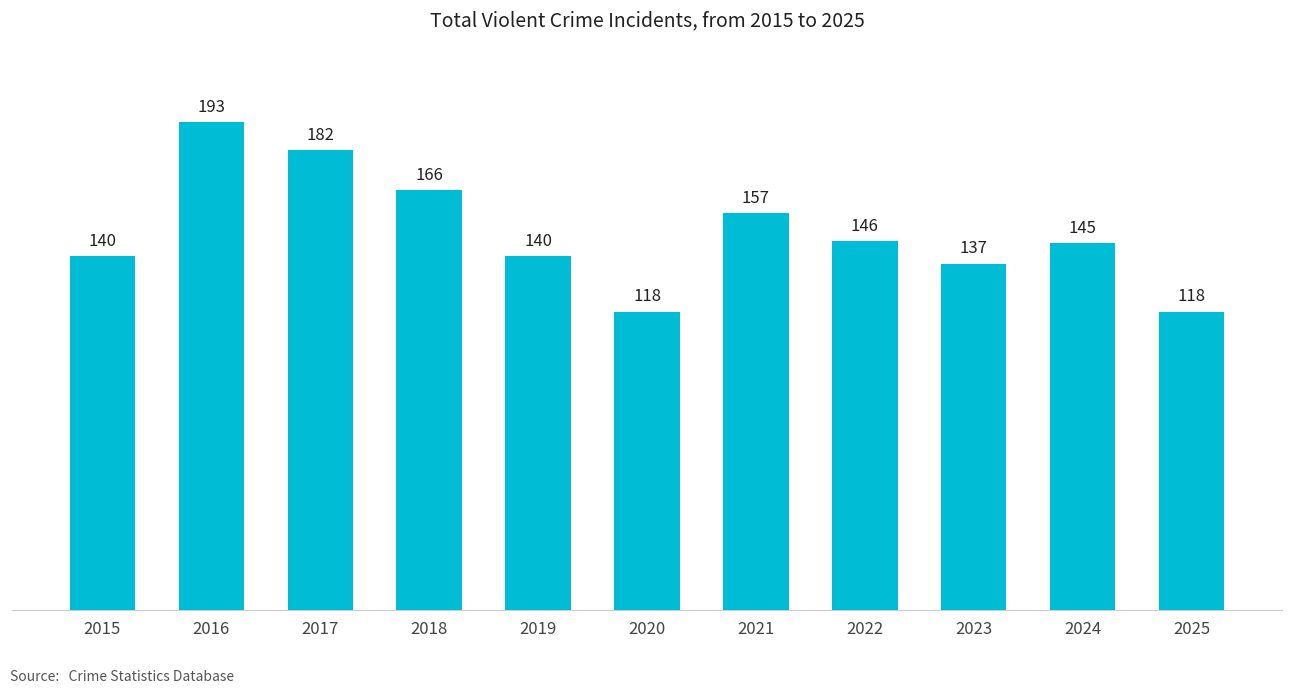

Reading left to right, transcribe all the data shown in this chart.

140	193	182	166	140	118	157	146	137	145	118